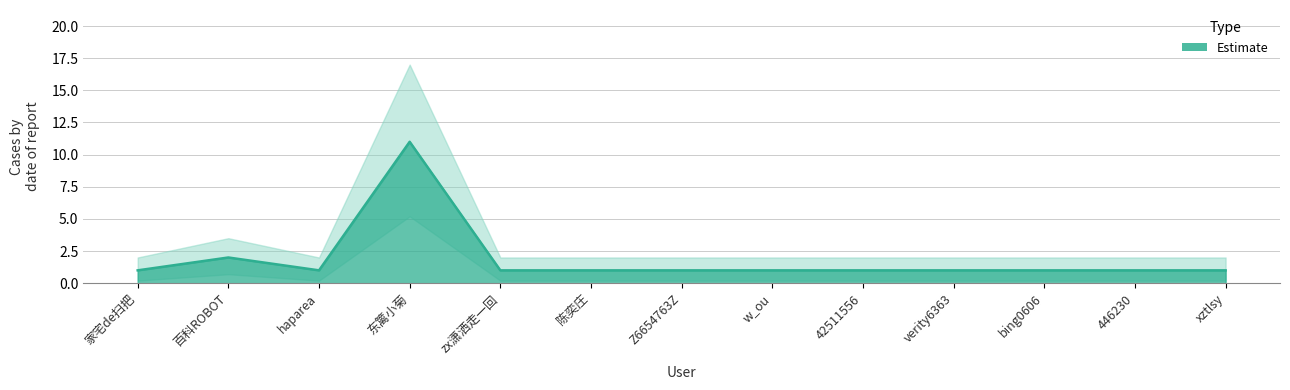

True or false: there are more than 1 points higher than both neighbors.

True